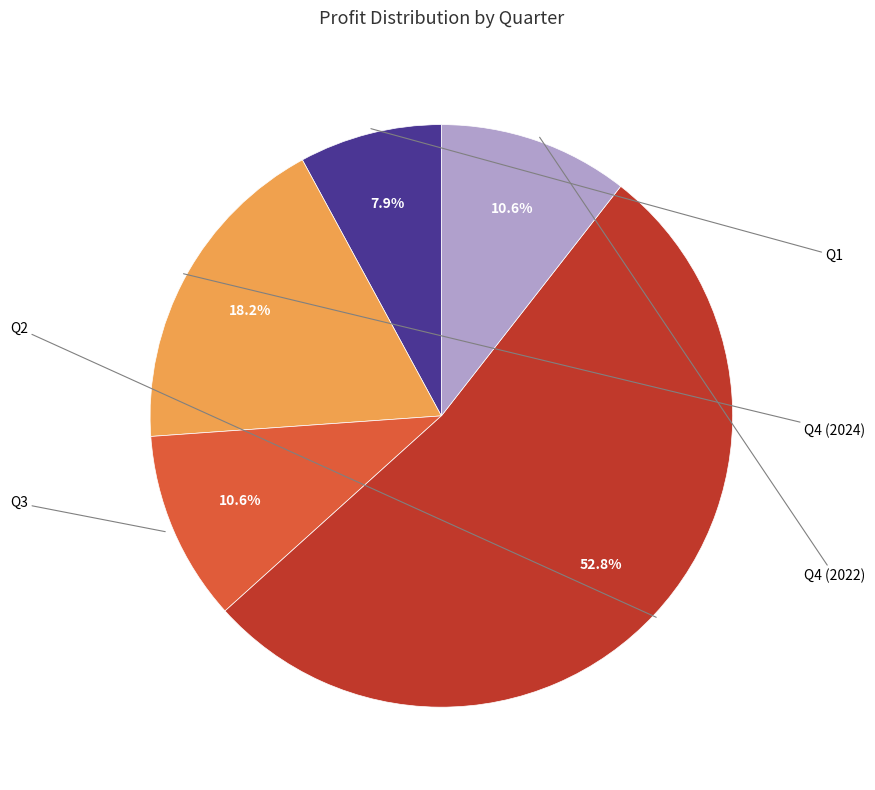

What is the largest slice in the pie chart?

Q2